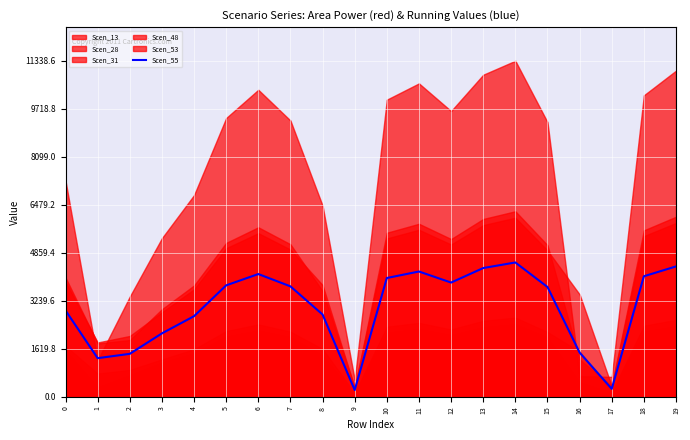

List the labels in order of value, smallest first.

9, 17, 1, 2, 16, 3, 4, 8, 0, 15, 7, 5, 12, 10, 18, 6, 11, 13, 19, 14